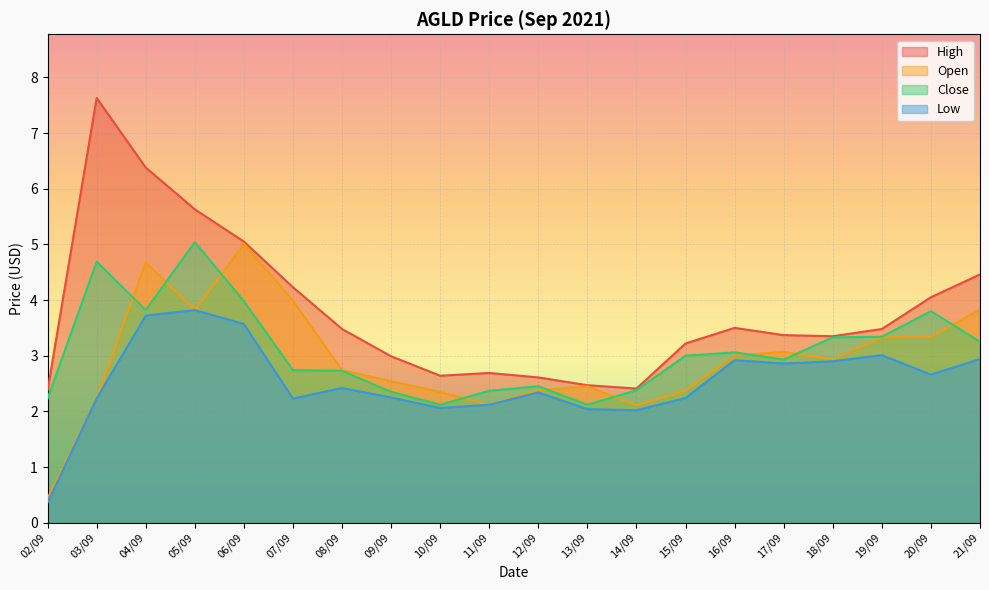

Where does the close series first go above 3?

03/09